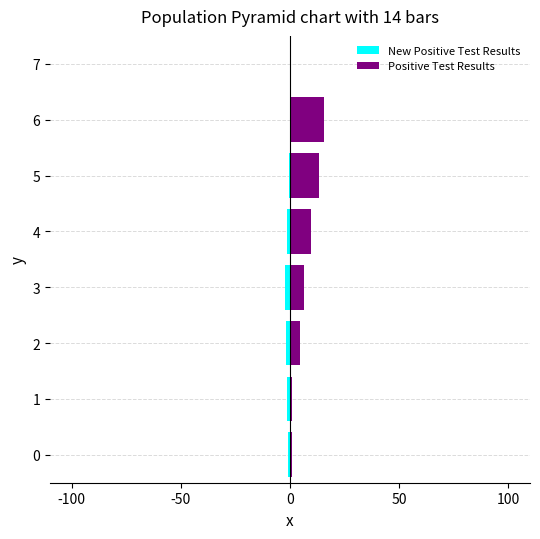

Count the New Positive Test Results values in the range -1 to 0.

3